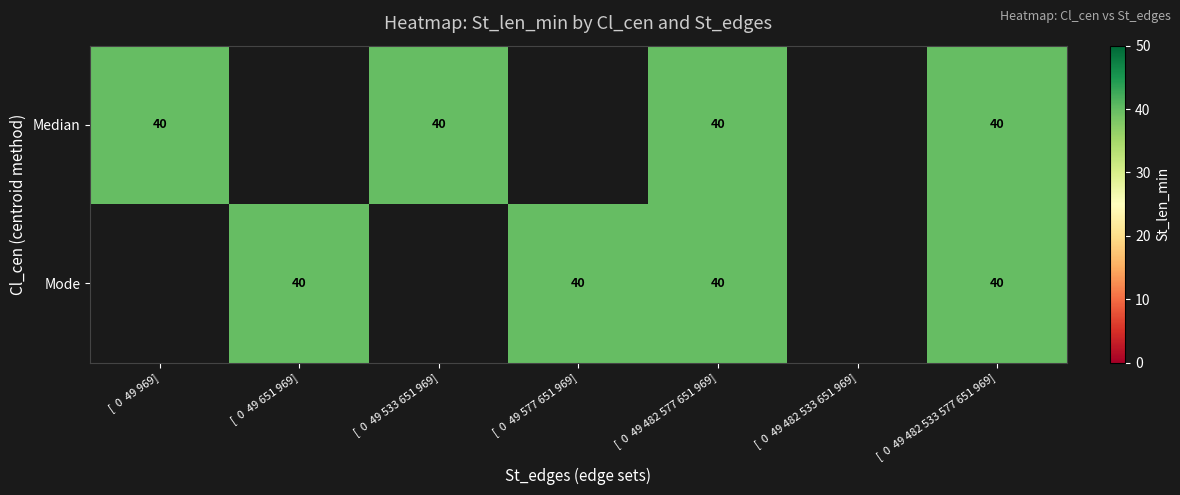

Which series has the largest total across all categories?

Median